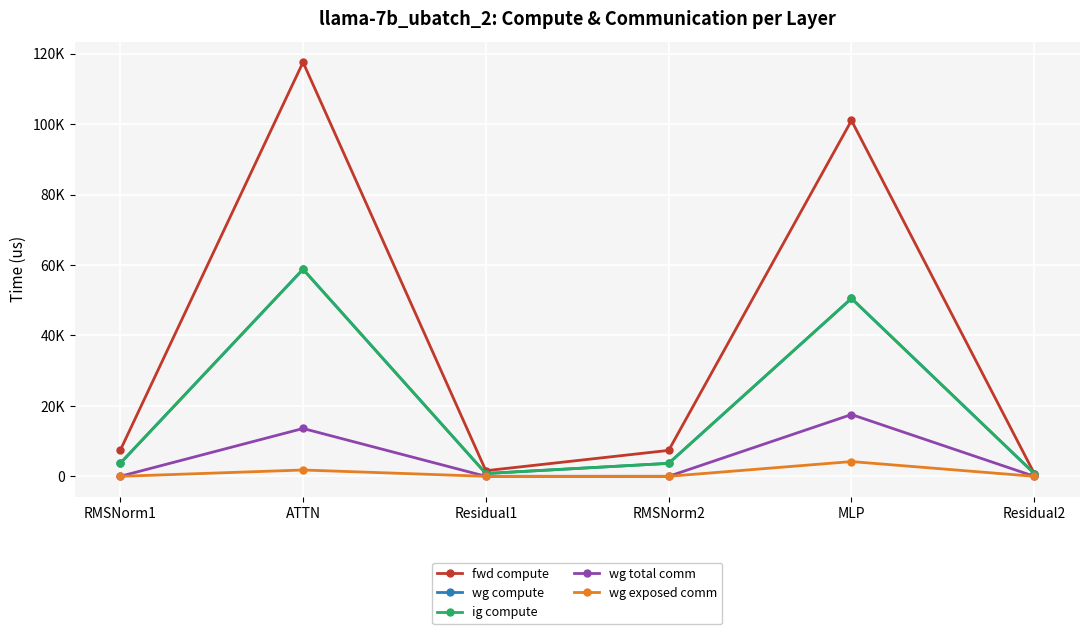

What is the label of the 6th point from the right?

RMSNorm1